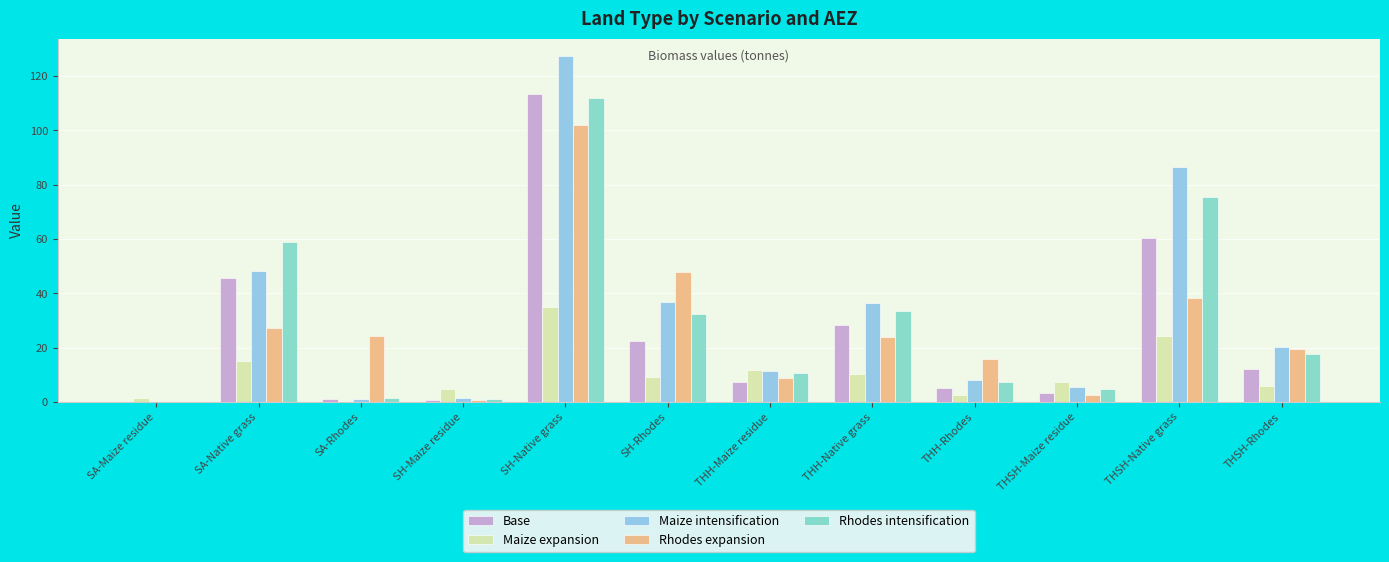

Between SA-Maize residue and THH-Maize residue, which series saw the biggest shift?

Maize intensification